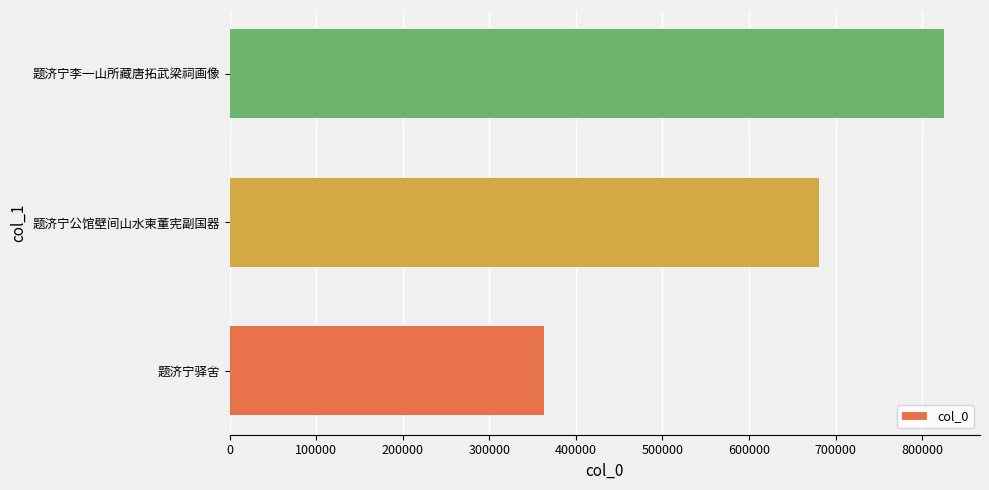

Which has a higher value, 题济宁公馆壁间山水柬董宪副国器 or 题济宁驿舍?

题济宁公馆壁间山水柬董宪副国器